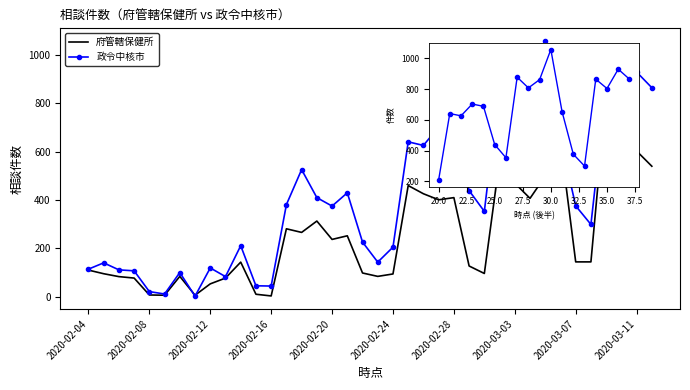

At which category is the sum across all series the highest?

2020-03-09